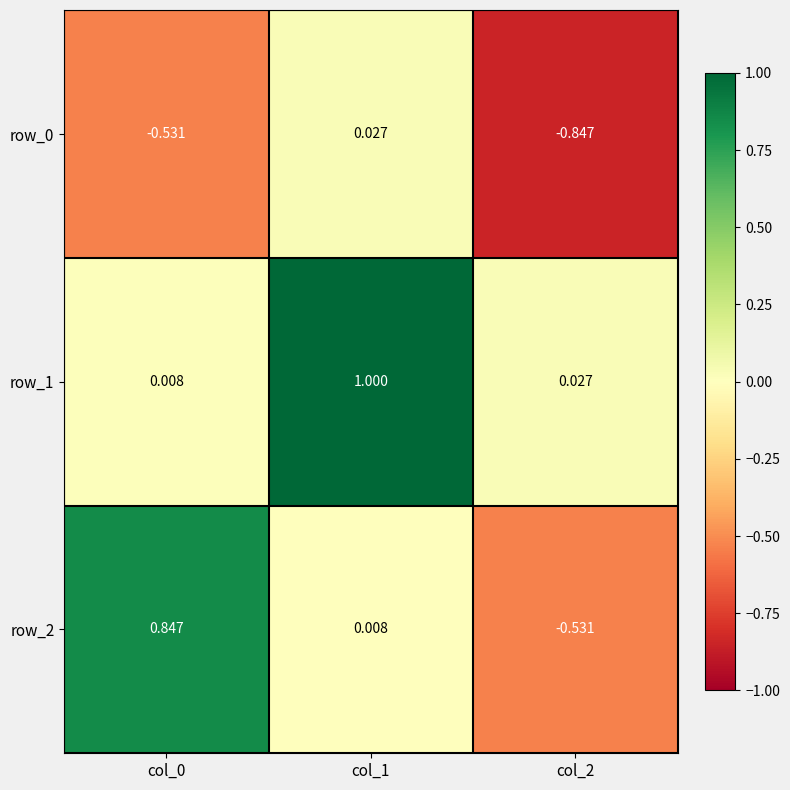

List the labels in order of row_0 value, smallest first.

col_2, col_0, col_1